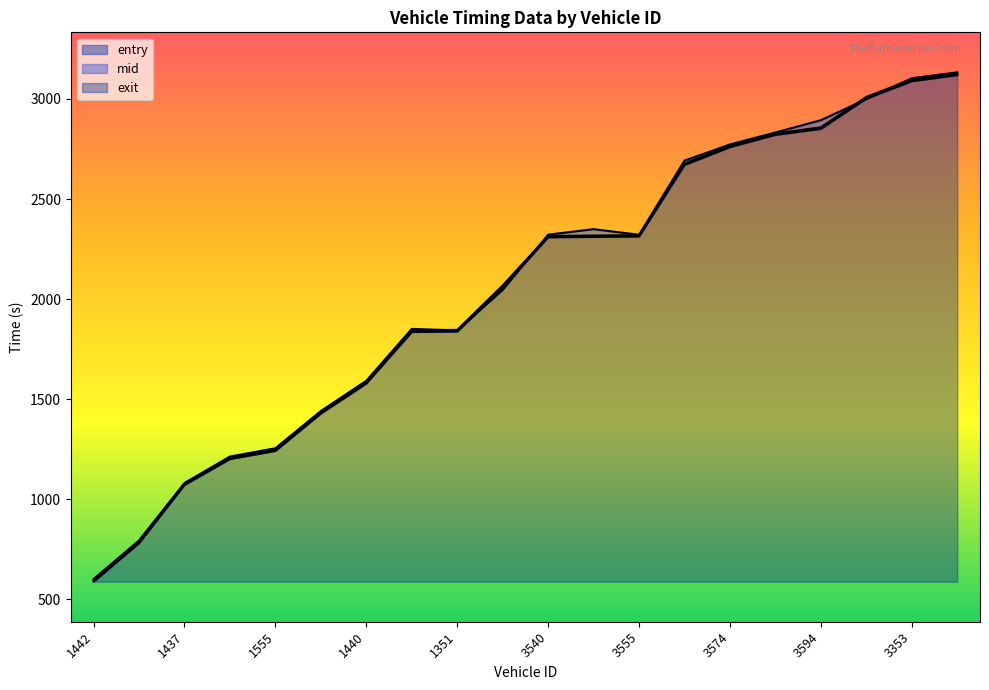

What is the sum of the exit values at 1442 and 1351?

2444.8